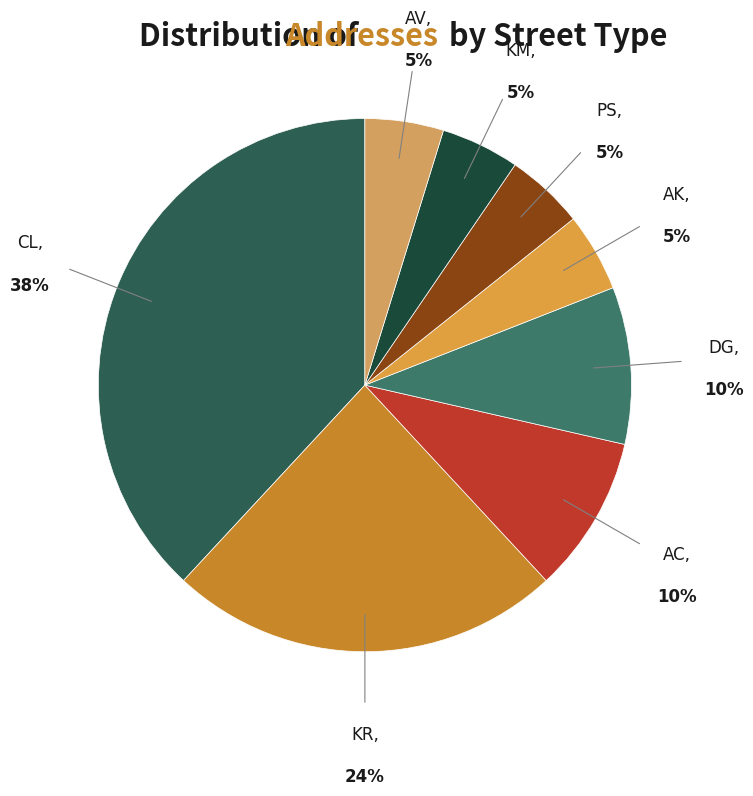

To the nearest percent, what is the average slice percentage?

12%